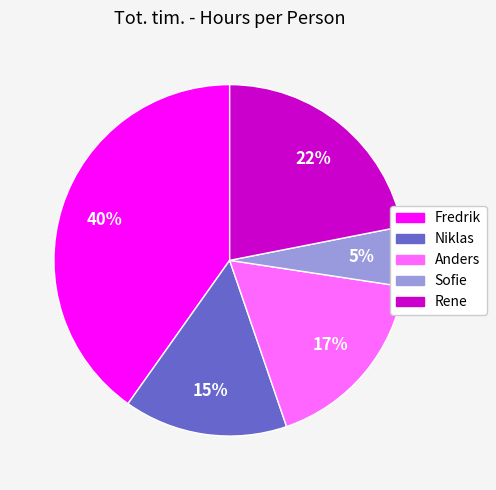

To the nearest percent, what percentage of the pie is Anders?

17%